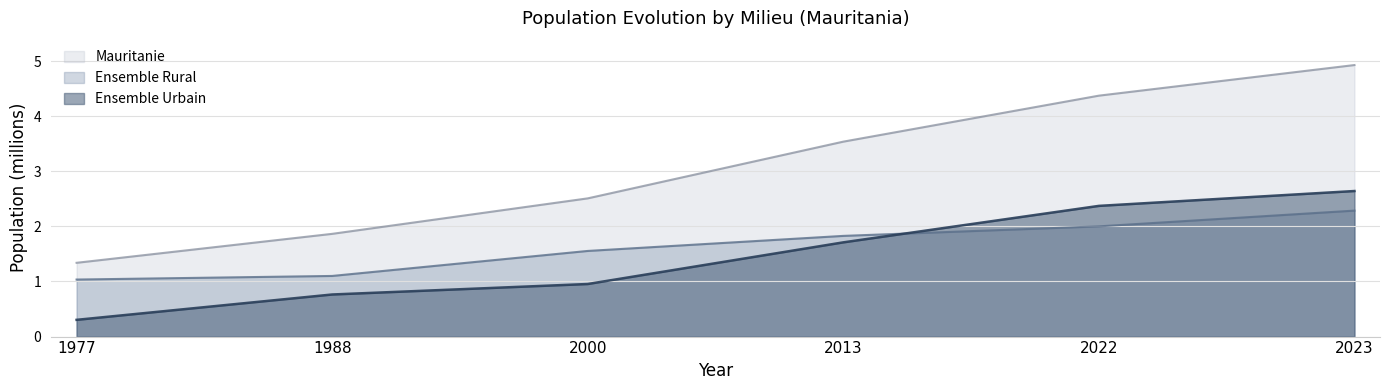

Rank the series by their maximum value, from highest to lowest.

Mauritanie, Ensemble Urbain, Ensemble Rural